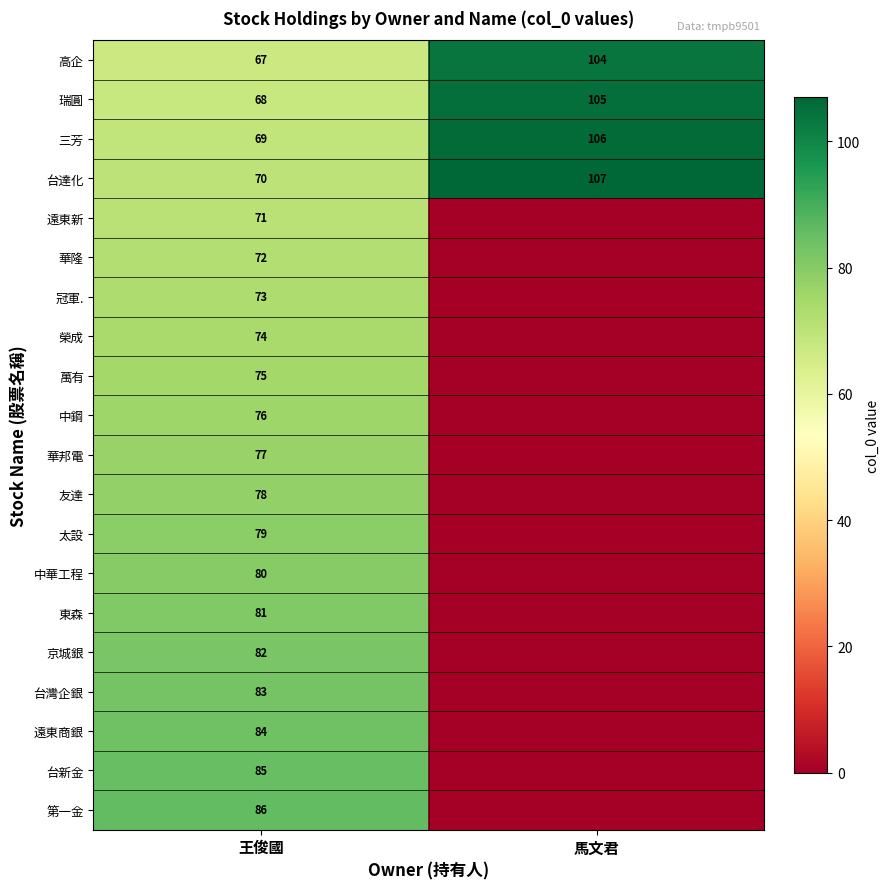

Is the value of 中鋼 at 王俊國 greater than the value of 萬有 at 王俊國?

Yes